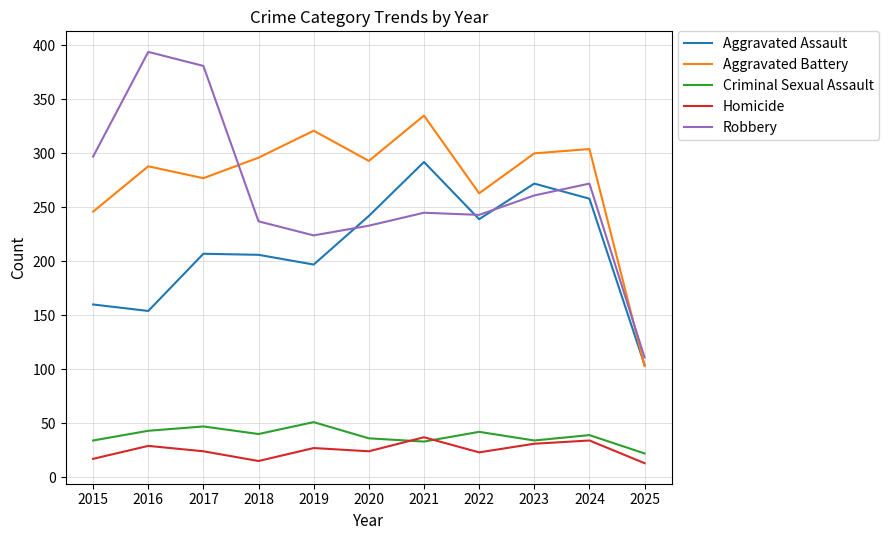

Which series has the widest spread of values?

Robbery